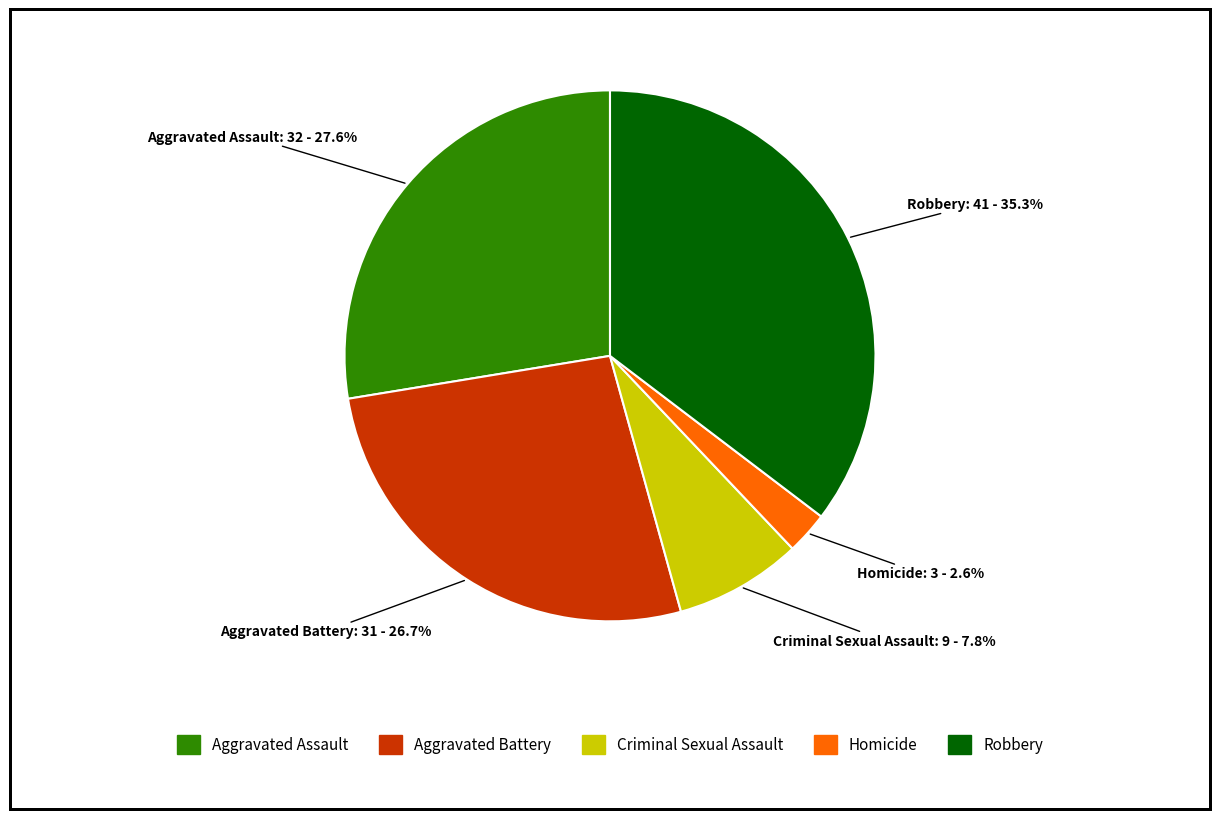

Rank the categories by value from lowest to highest.

Homicide, Criminal Sexual Assault, Aggravated Battery, Aggravated Assault, Robbery